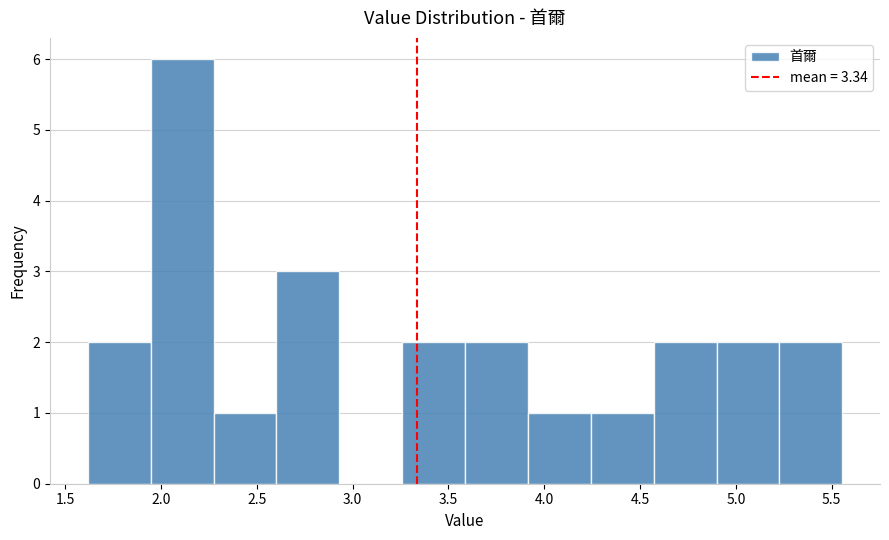

Reading left to right, list every bar in this chart as the range it spans on the x-axis followed by its height. Neither the bar edges nor the heights are printed on the chart, so give them approximately, as read against the axes.

1.60 to 1.95: 2
1.95 to 2.25: 6
2.25 to 2.60: 1
2.60 to 2.95: 3
2.95 to 3.25: 0
3.25 to 3.60: 2
3.60 to 3.90: 2
3.90 to 4.25: 1
4.25 to 4.55: 1
4.55 to 4.90: 2
4.90 to 5.25: 2
5.25 to 5.55: 2